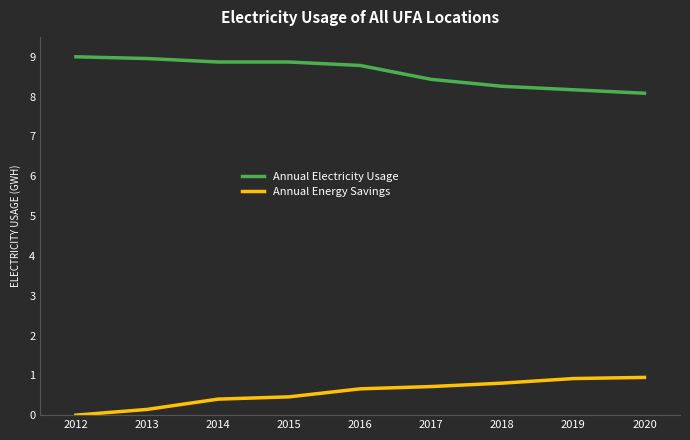

The value of Annual Electricity Usage at 2019 is 12.8. True or false?

False